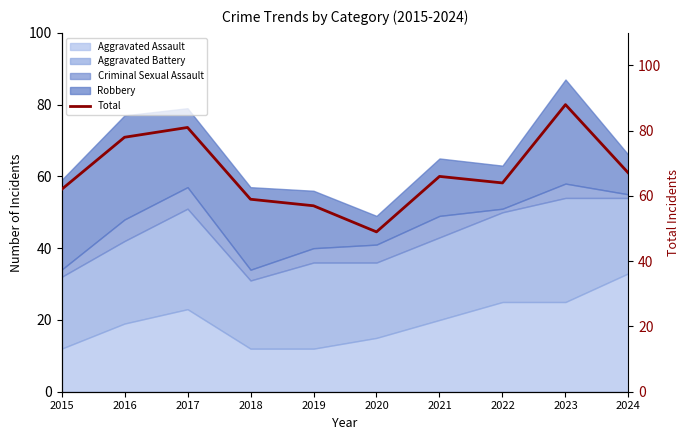

What is the value of the 5th point from the left?

57